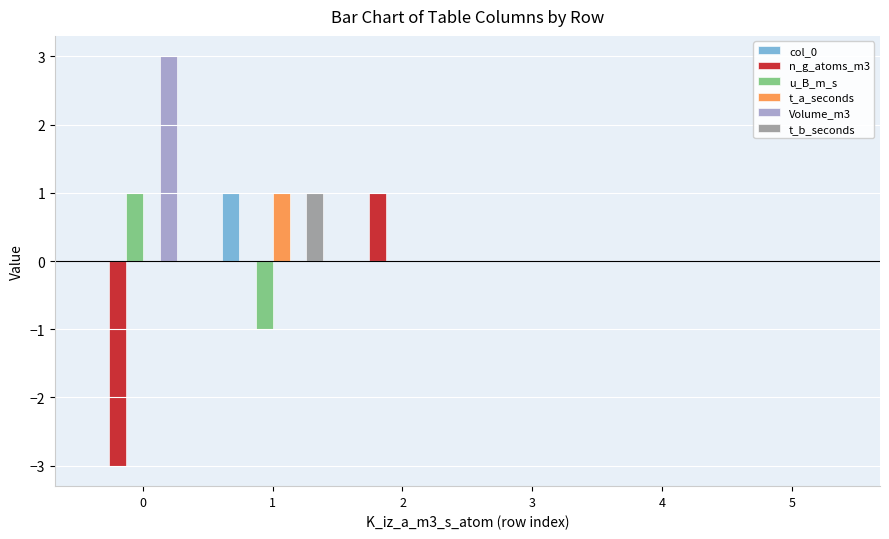

Reading left to right, list all the values displayed in this chart.

col_0: 0=0	1=1	2=0	3=0	4=0	5=0
n_g_atoms_m3: 0=-3	1=0	2=1	3=0	4=0	5=0
u_B_m_s: 0=1	1=-1	2=0	3=0	4=0	5=0
t_a_seconds: 0=0	1=1	2=0	3=0	4=0	5=0
Volume_m3: 0=3	1=0	2=0	3=0	4=0	5=0
t_b_seconds: 0=0	1=1	2=0	3=0	4=0	5=0